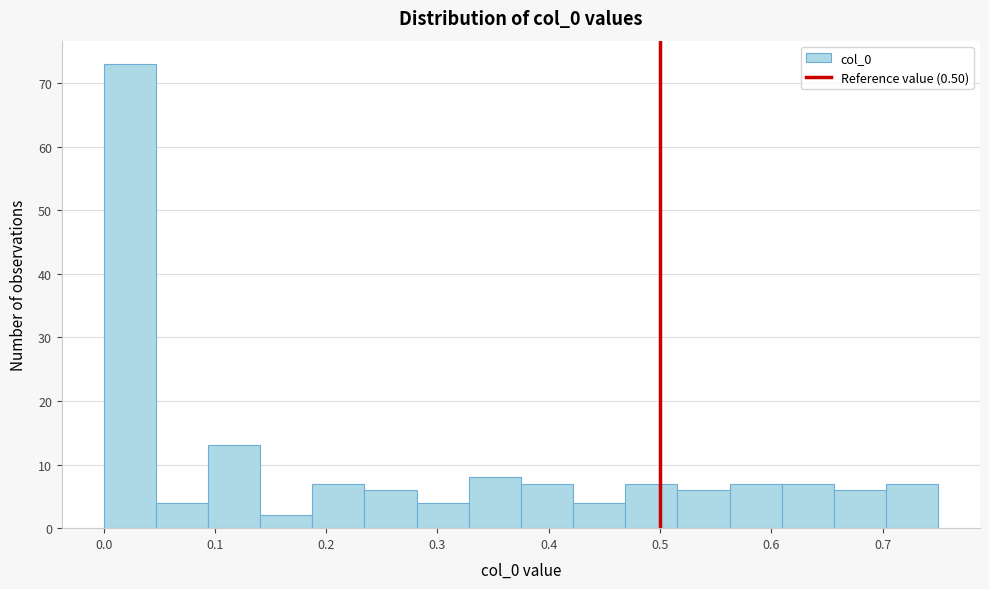

Which range on the x-axis has the tallest bar?

0.00 to 0.05